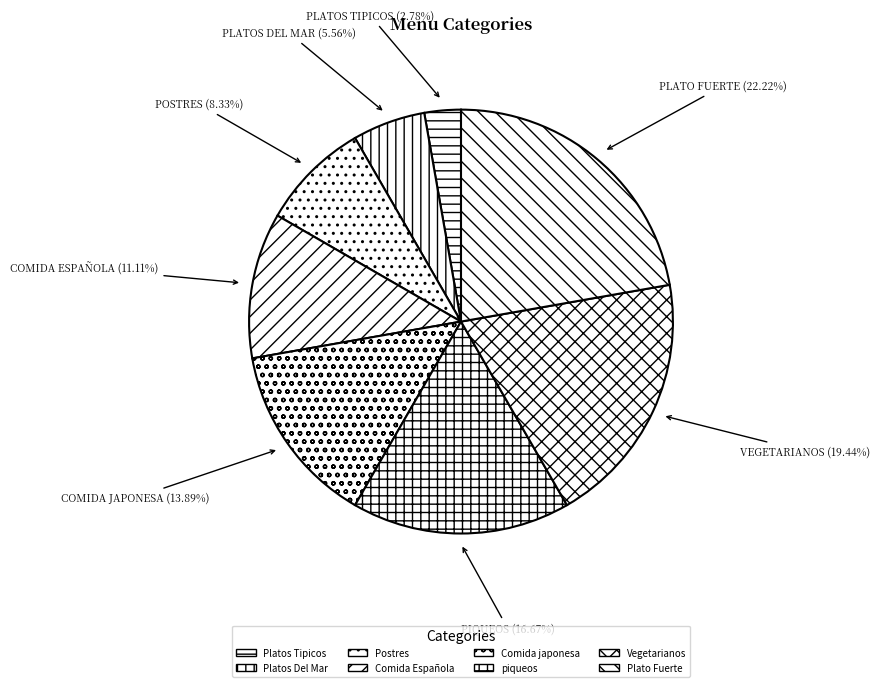

What is the change in value from Comida japonesa to Vegetarianos?

+2